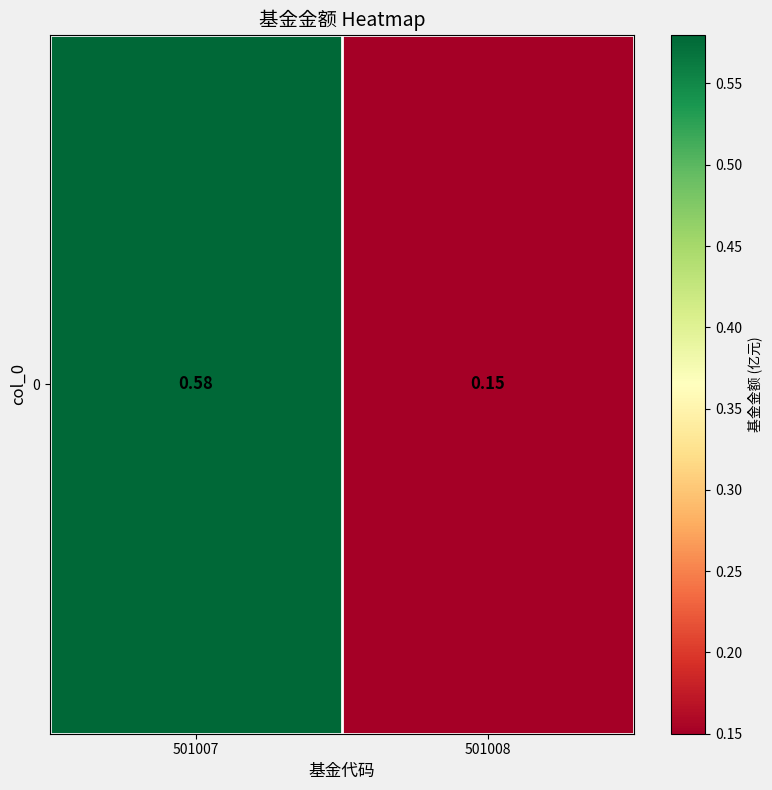

What is the difference between the maximum and minimum values?

0.4